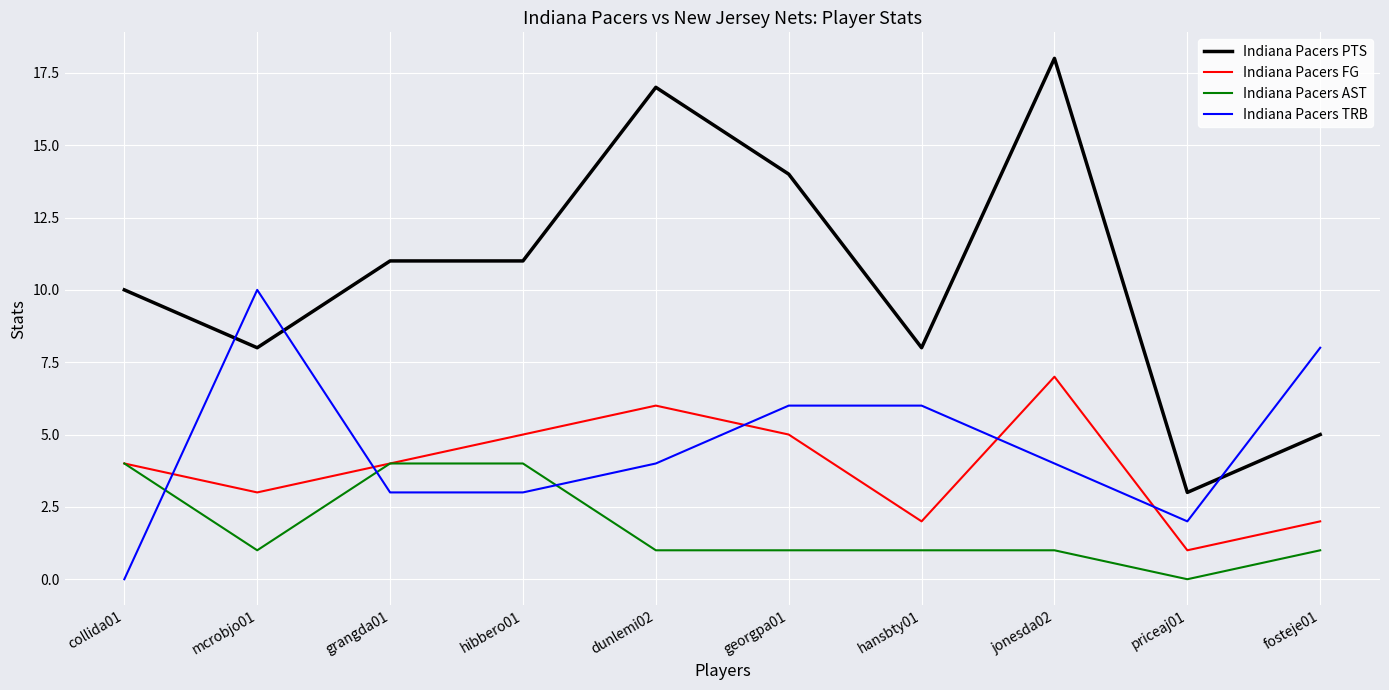

What are all the series names shown in the legend?

Indiana Pacers PTS, Indiana Pacers FG, Indiana Pacers AST, Indiana Pacers TRB